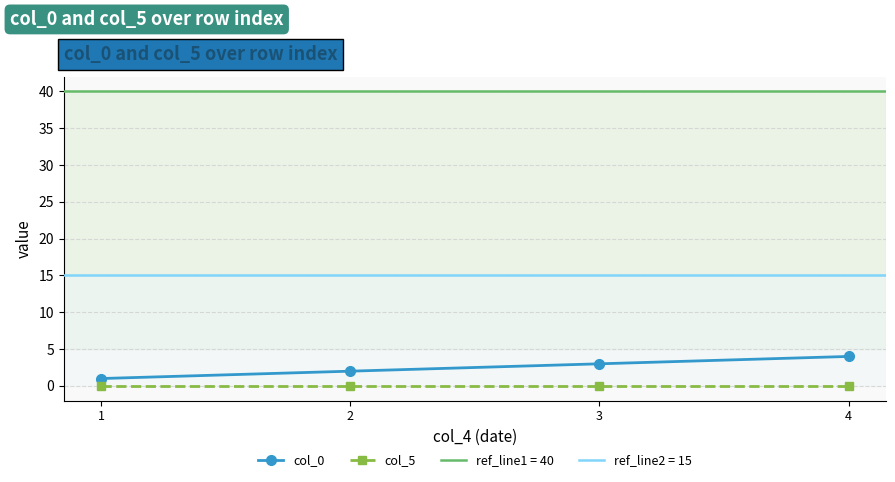

Rank the series by their maximum value, from highest to lowest.

col_0, col_5